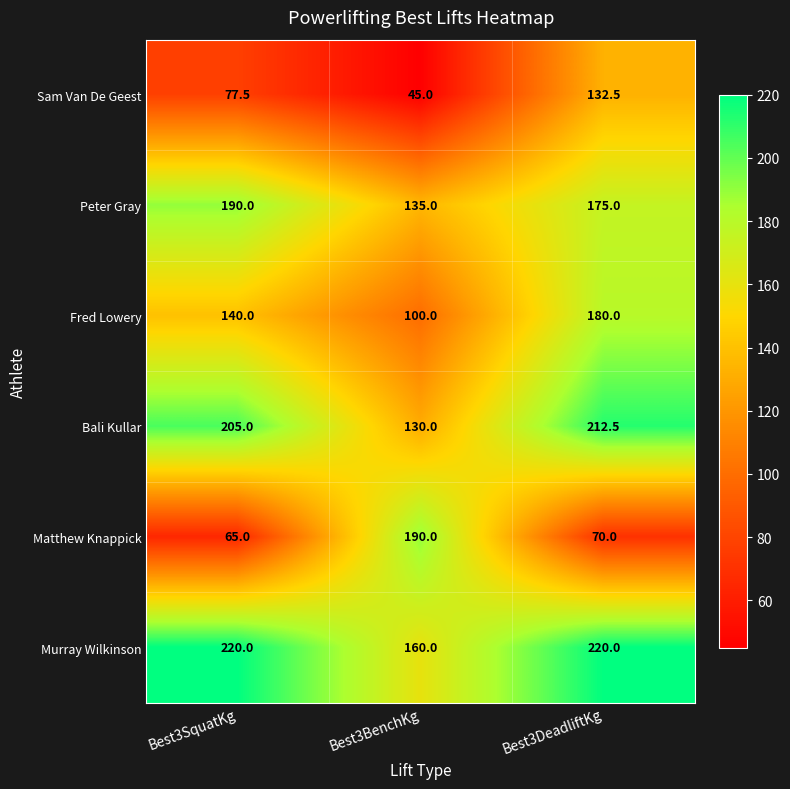

Reading left to right, transcribe all the data shown in this chart.

Sam Van De Geest: 77.5	45.0	132.5
Peter Gray: 190.0	135.0	175.0
Fred Lowery: 140.0	100.0	180.0
Bali Kullar: 205.0	130.0	212.5
Matthew Knappick: 65.0	190.0	70.0
Murray Wilkinson: 220.0	160.0	220.0